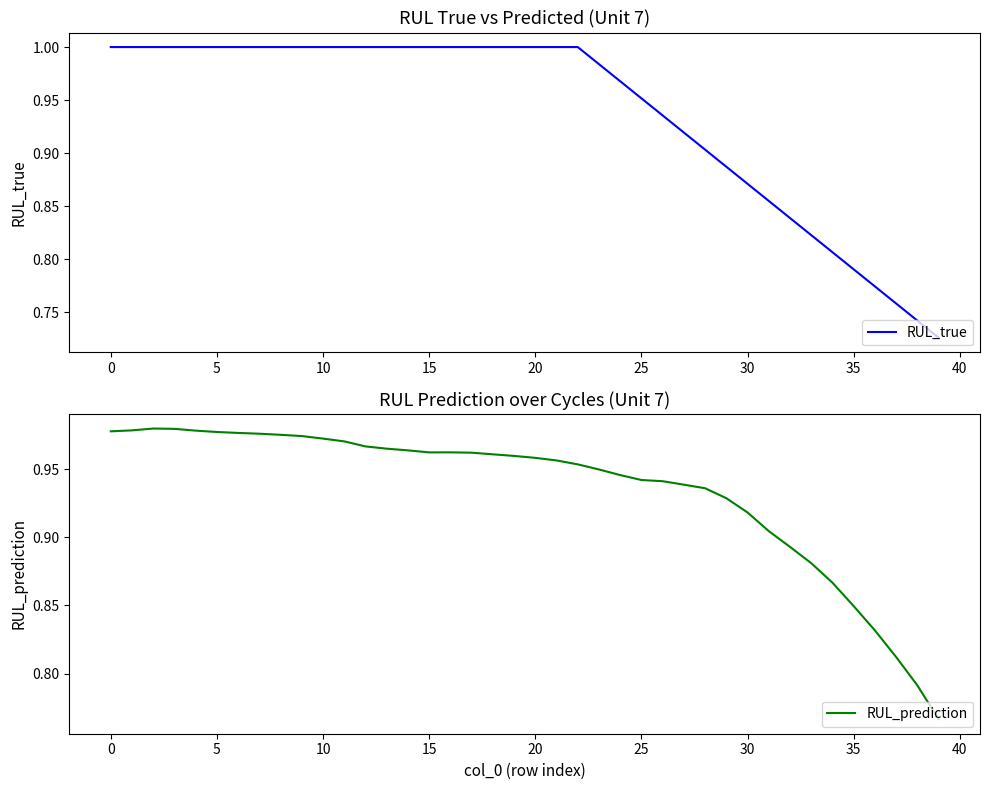

The value of RUL_true at 20 is 1.8. True or false?

False